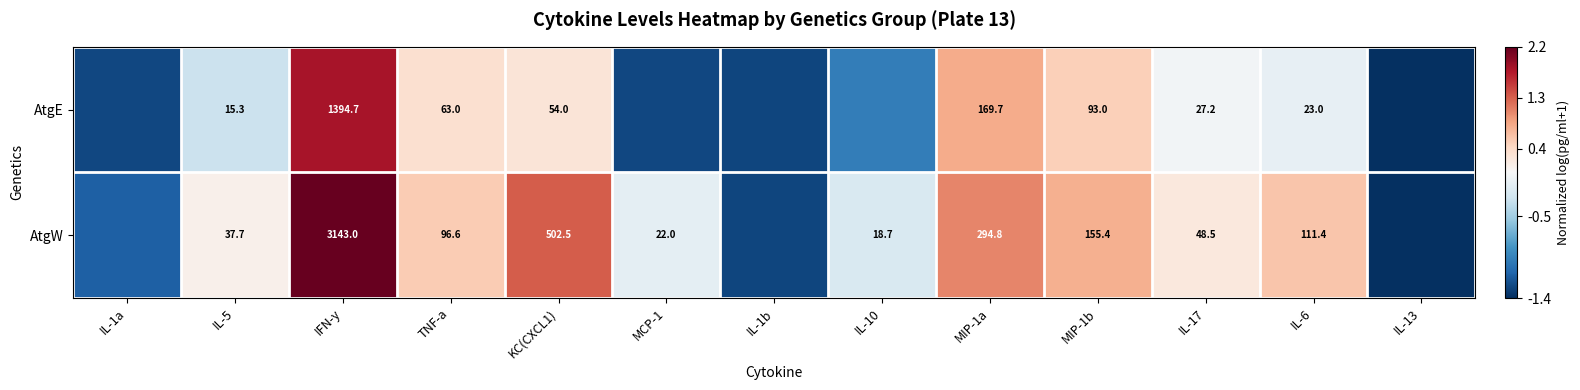

List the series in order of their peak value, lowest first.

AtgE, AtgW